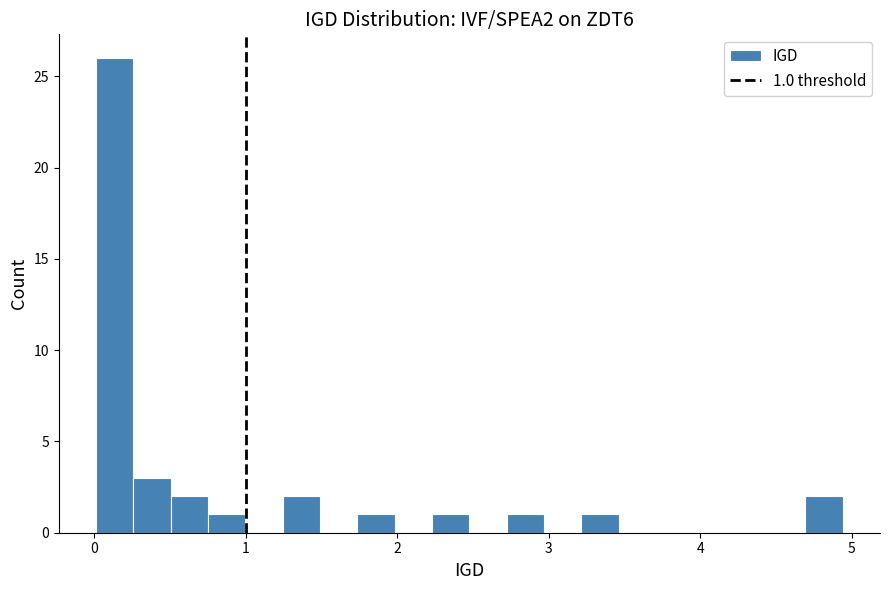

Around what value on the x-axis is the tallest bar? Give the approximate position of its centre, as read against the axis.

0.1